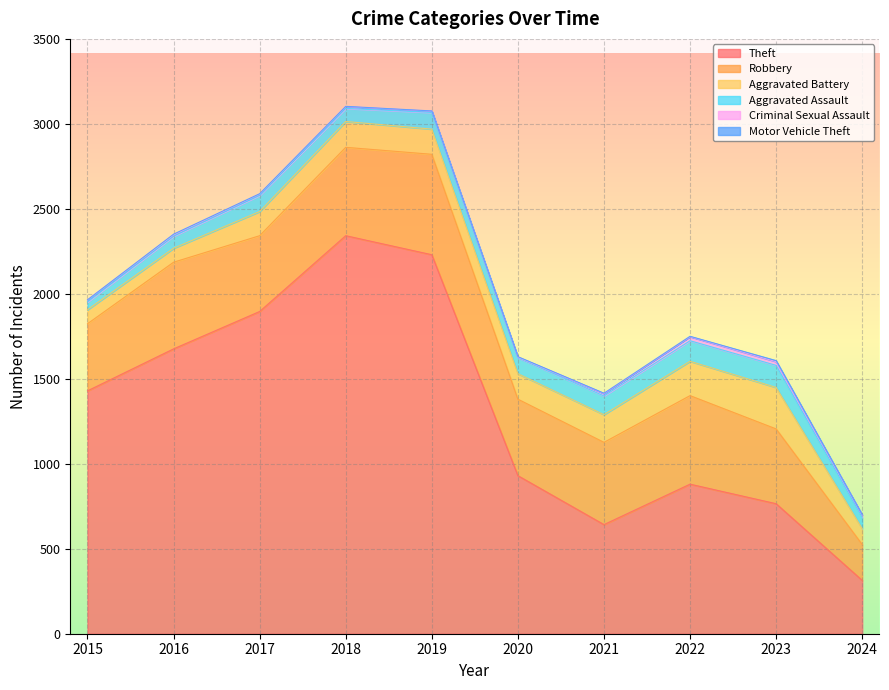

How many interior local peaks does the Aggravated Assault series have?

3